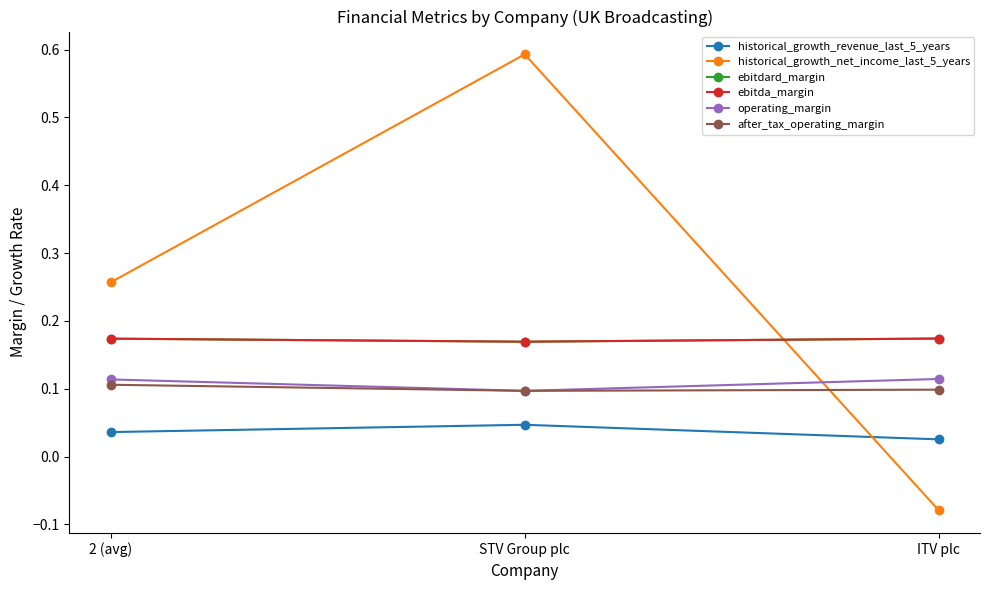

Does the chart display data point markers on the line(s)?

Yes